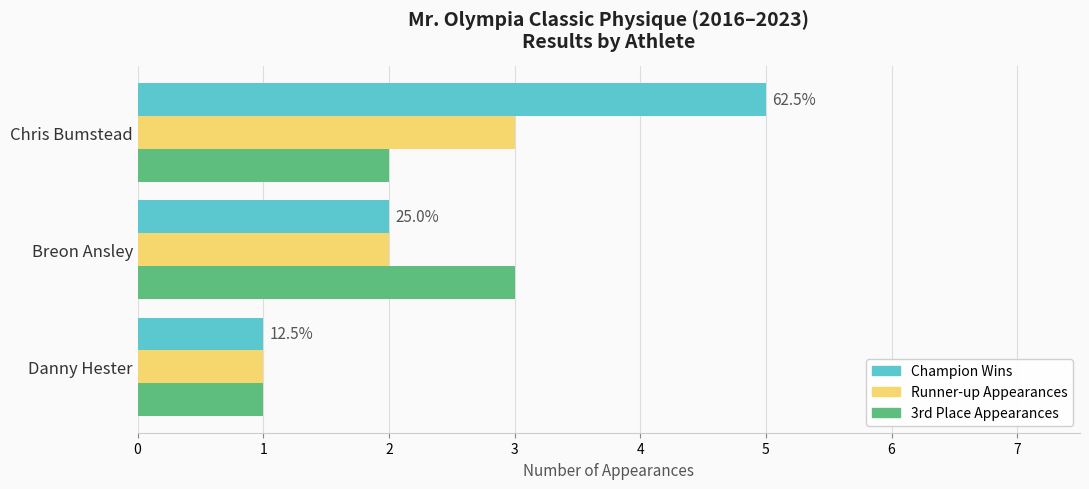

What is the highest value of the Runner-up Appearances series?

3